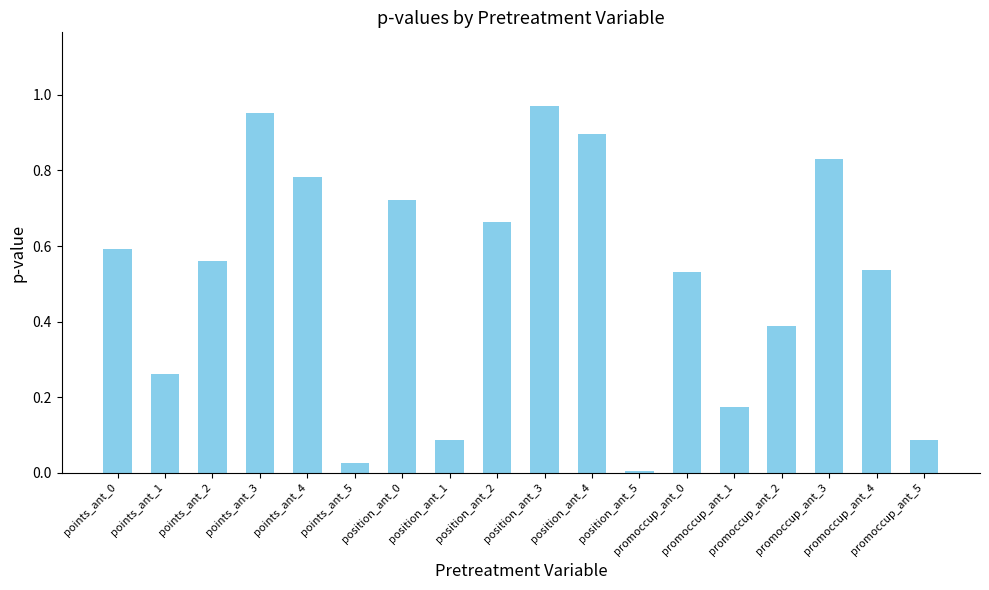

What is the sum of all values?

9.1